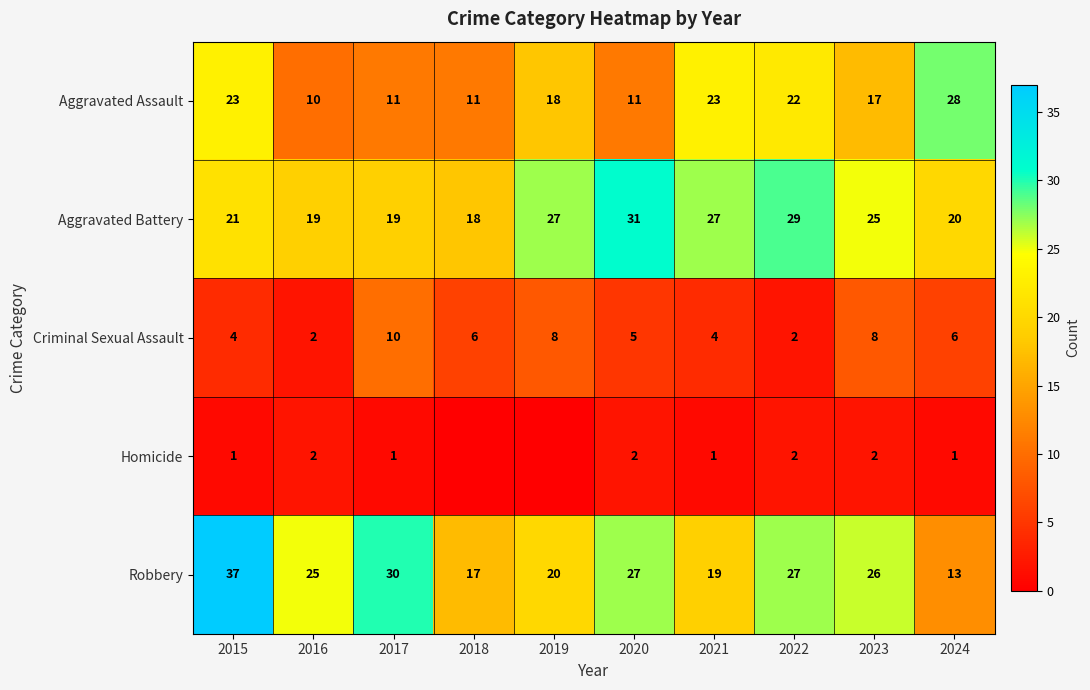

What is the spread (max minus min) of values at 2021?

26